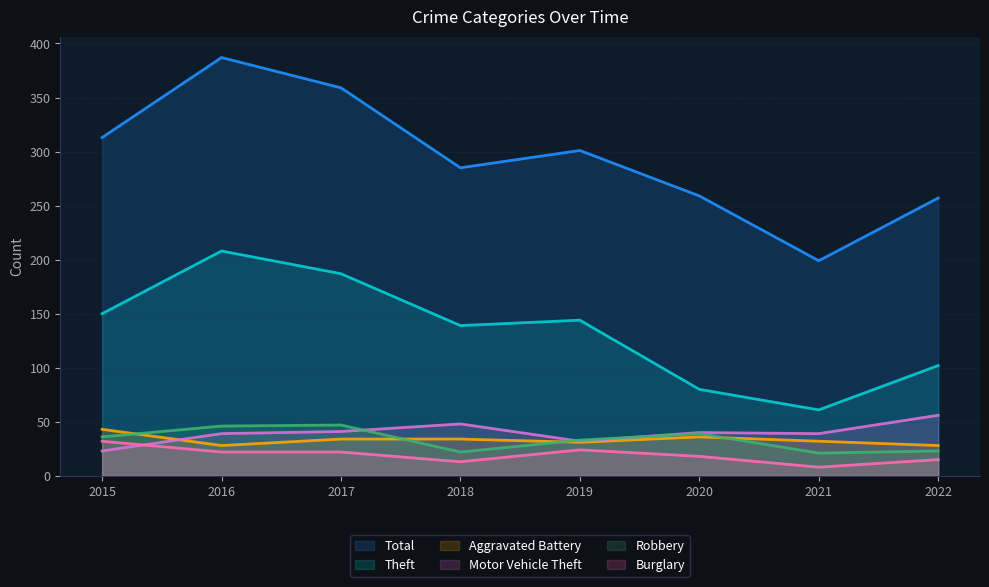

What is the maximum value shown in the chart?

387